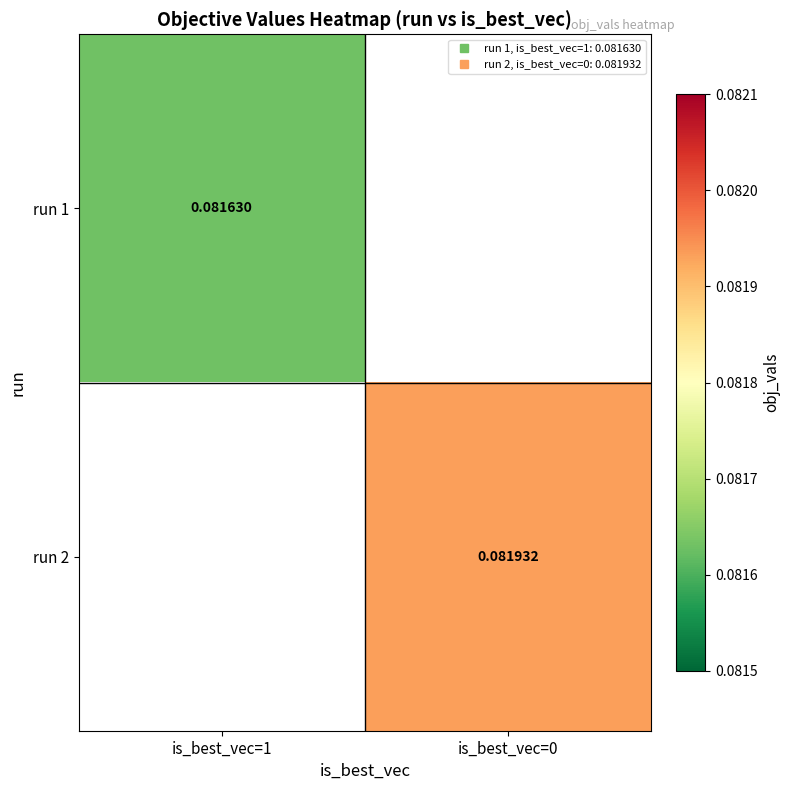

True or false: run 1 has a value of 0.1 at is_best_vec=1.

True